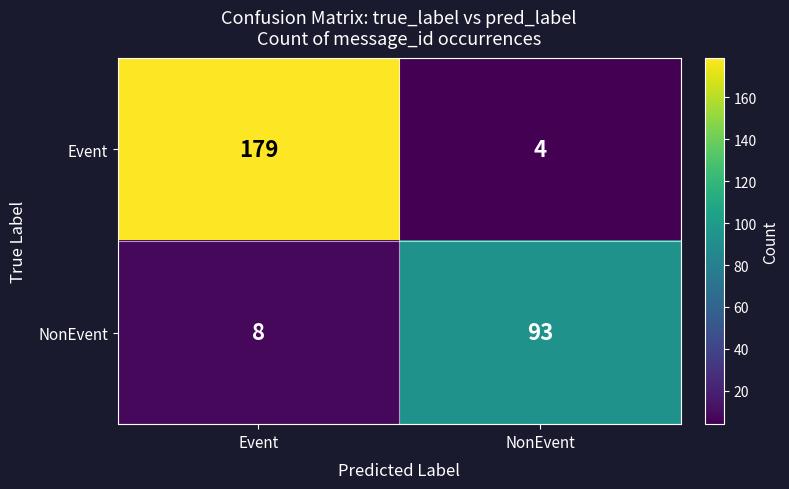

Which category has the highest value across all series?

Event